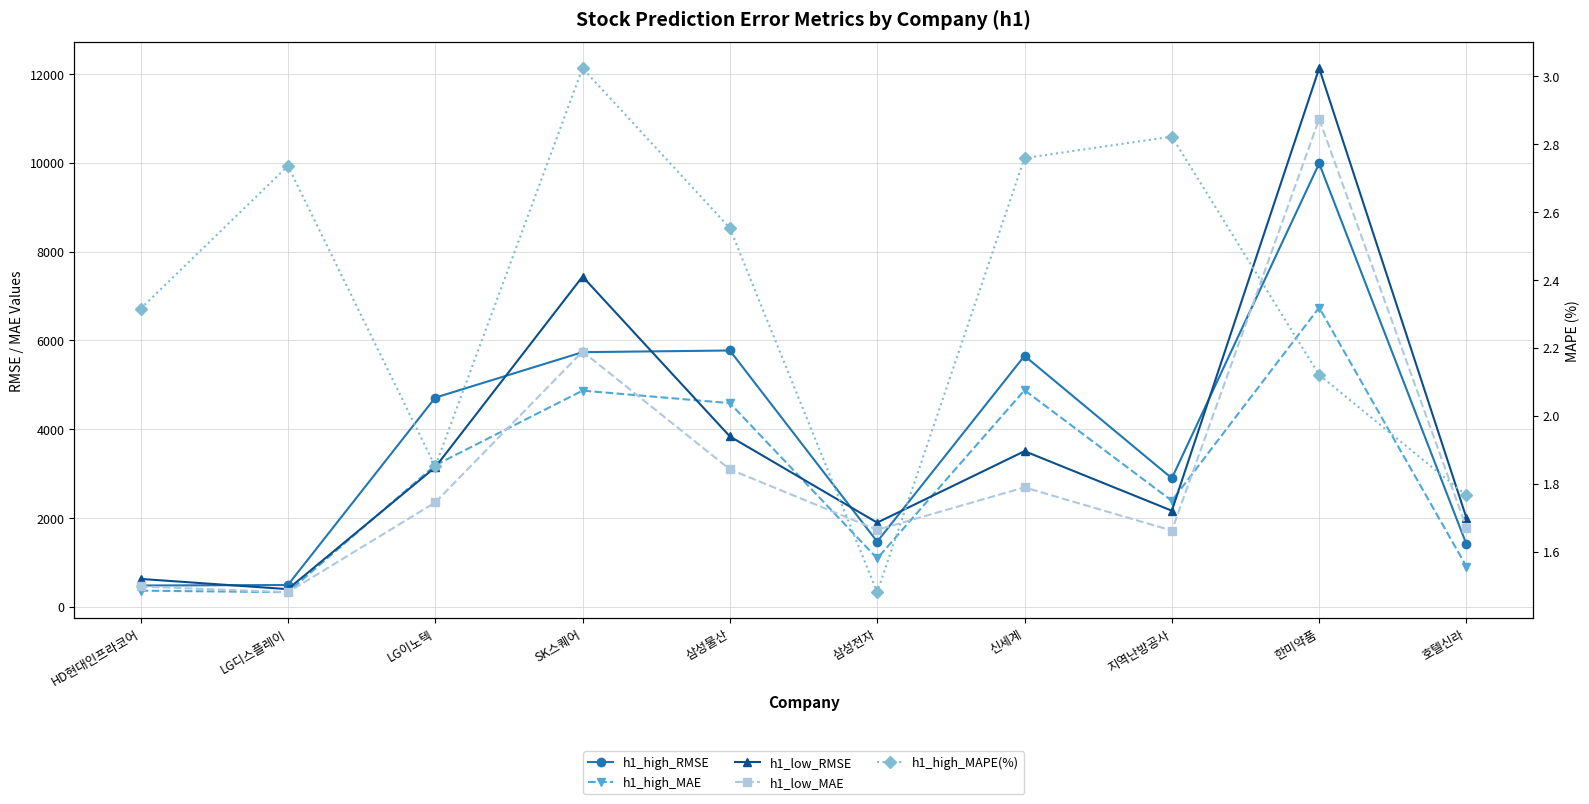

The value of h1_low_MAE at LG디스플레이 is 328.6. True or false?

True